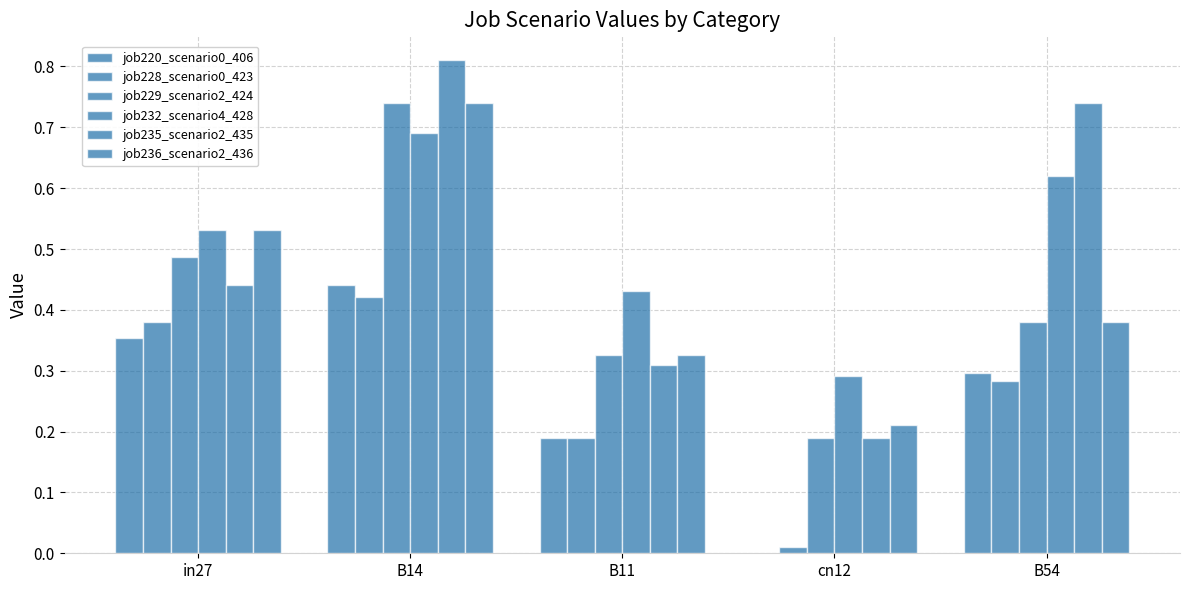

What is the spread (max minus min) of values at B54?

0.5